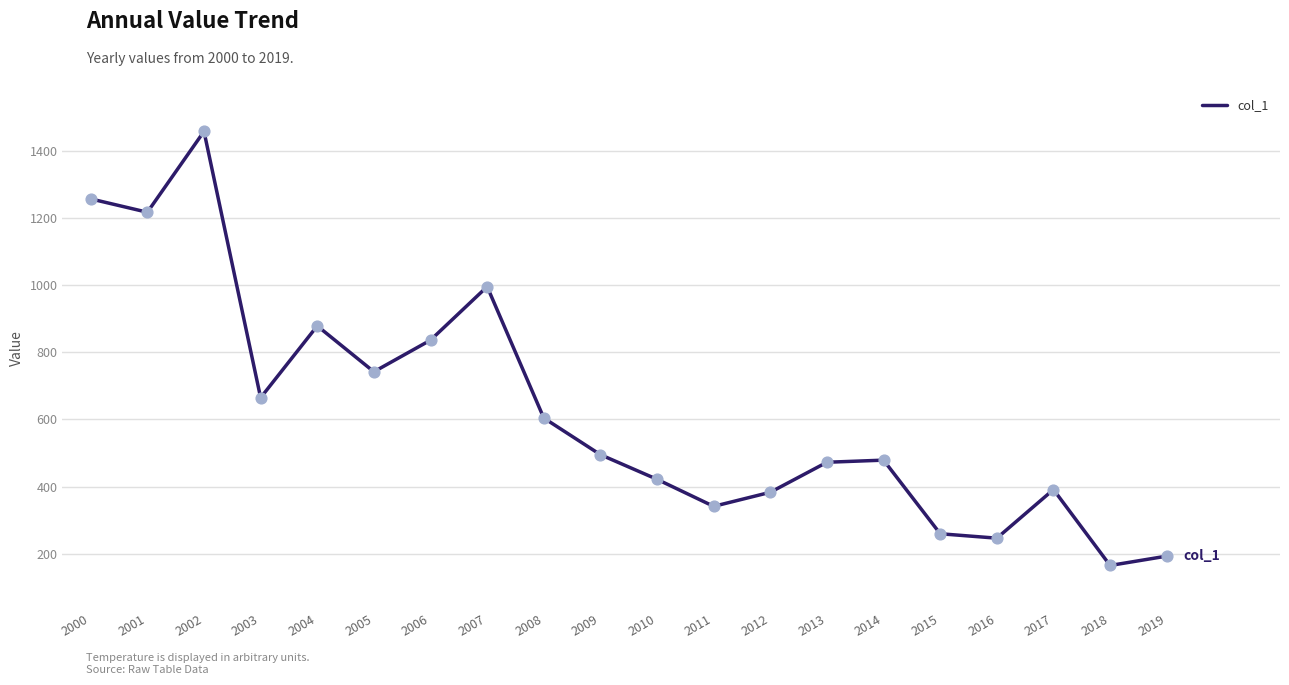

Approximately how many times larger is the value at 2015 compared to 2000?

0.2